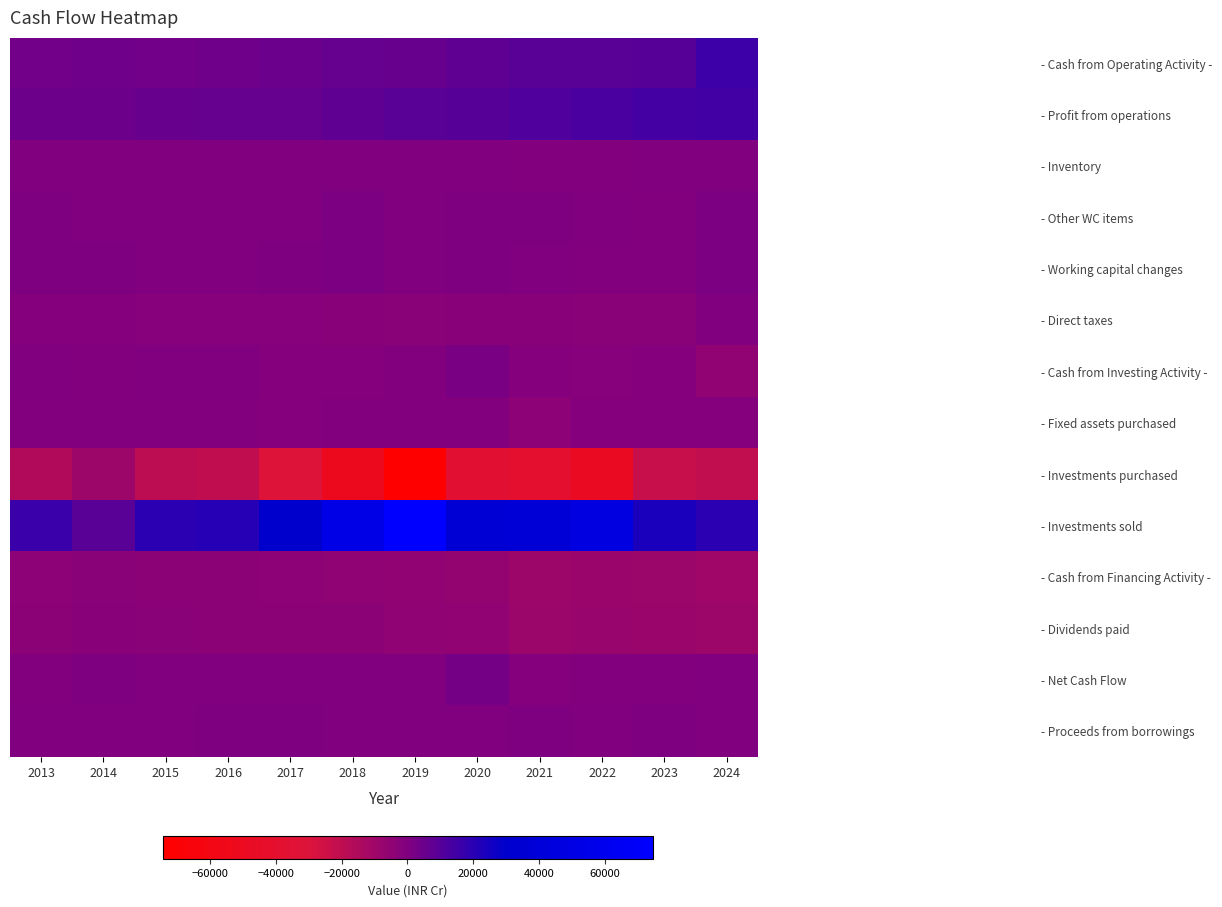

How many distinct data groups are displayed?

14